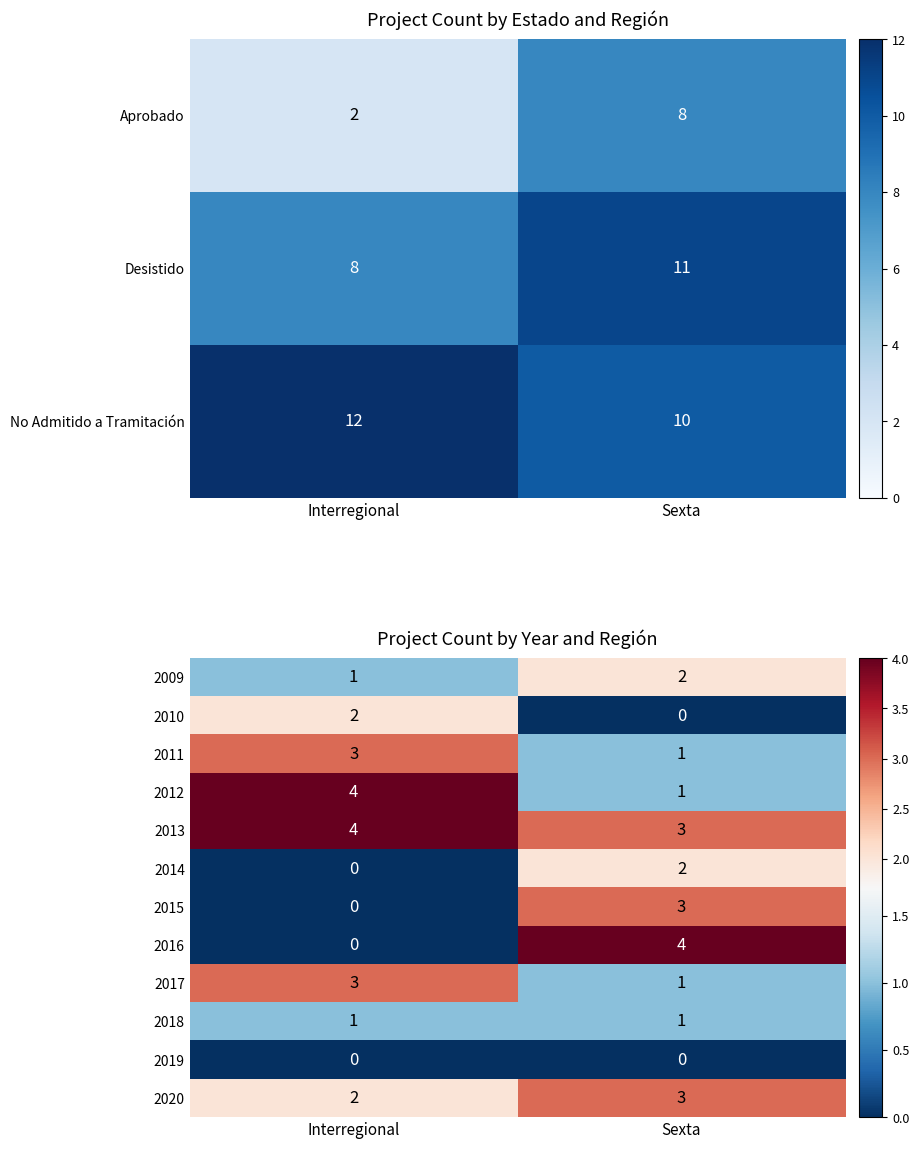

What is the total value across all series at Sexta?

21